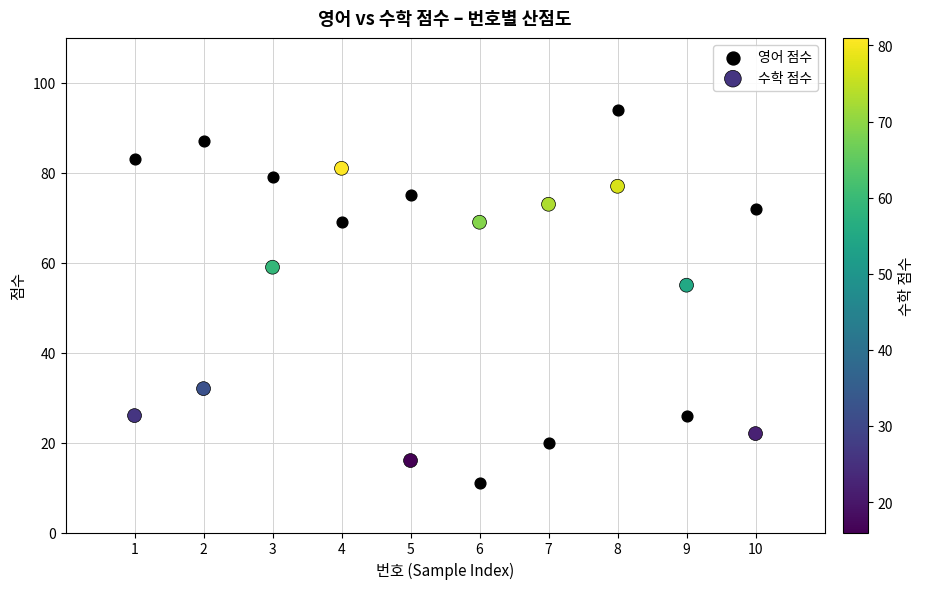

What are all the series names shown in the legend?

영어 점수, 수학 점수